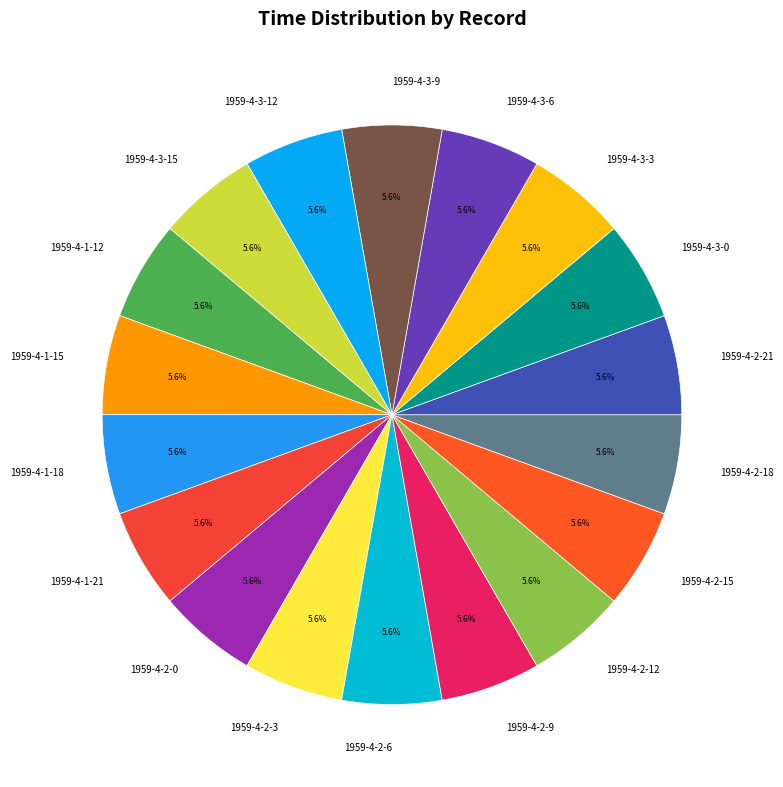

What is the ratio of the value at 1959-4-2-0 to the value at 1959-4-3-9?

1.0